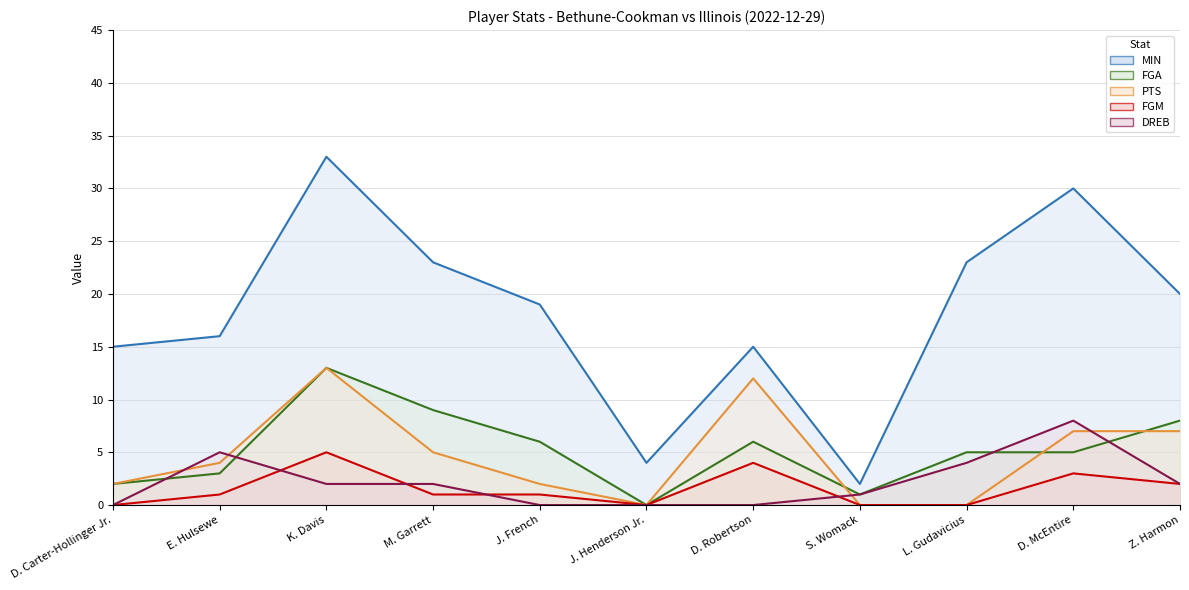

At how many categories does at least one series exceed 10?

9